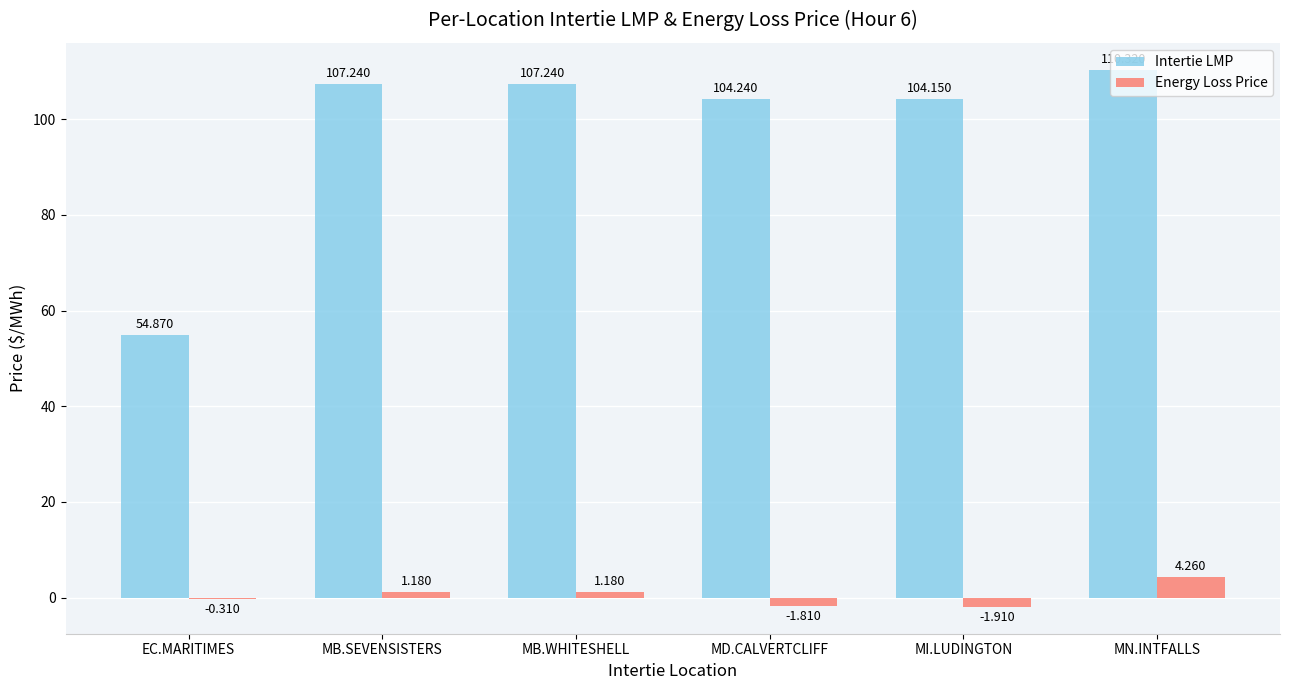

At which label does Intertie LMP reach its peak?

MN.INTFALLS